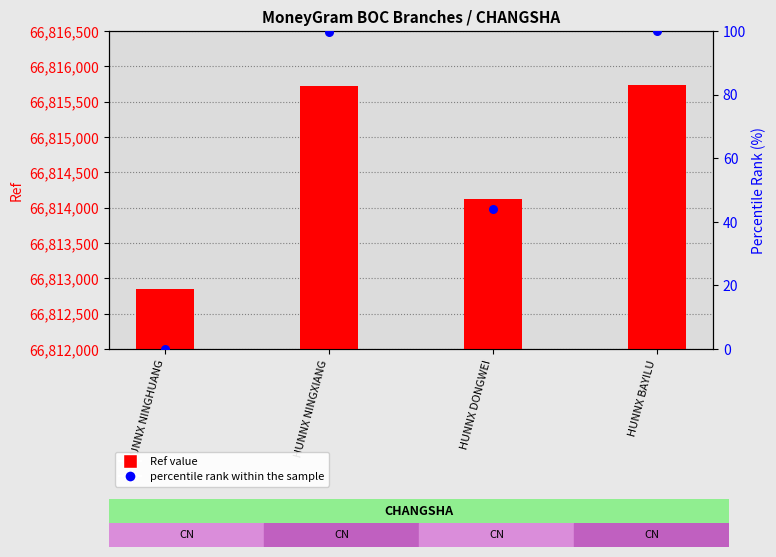

Which series has the largest Y range (max minus min)?

Ref value